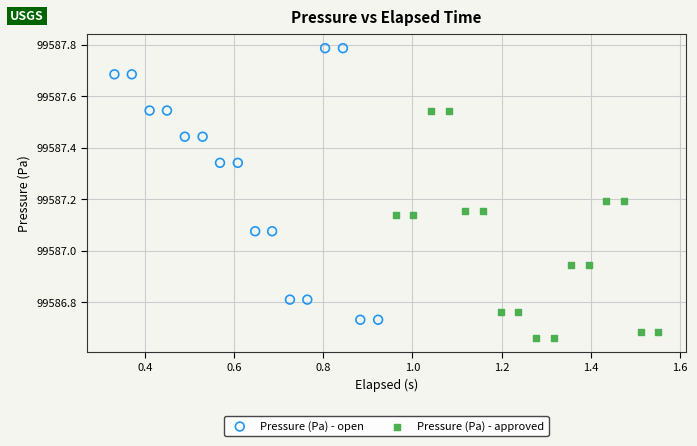

Which series has the largest Y range (max minus min)?

Pressure (Pa) - open